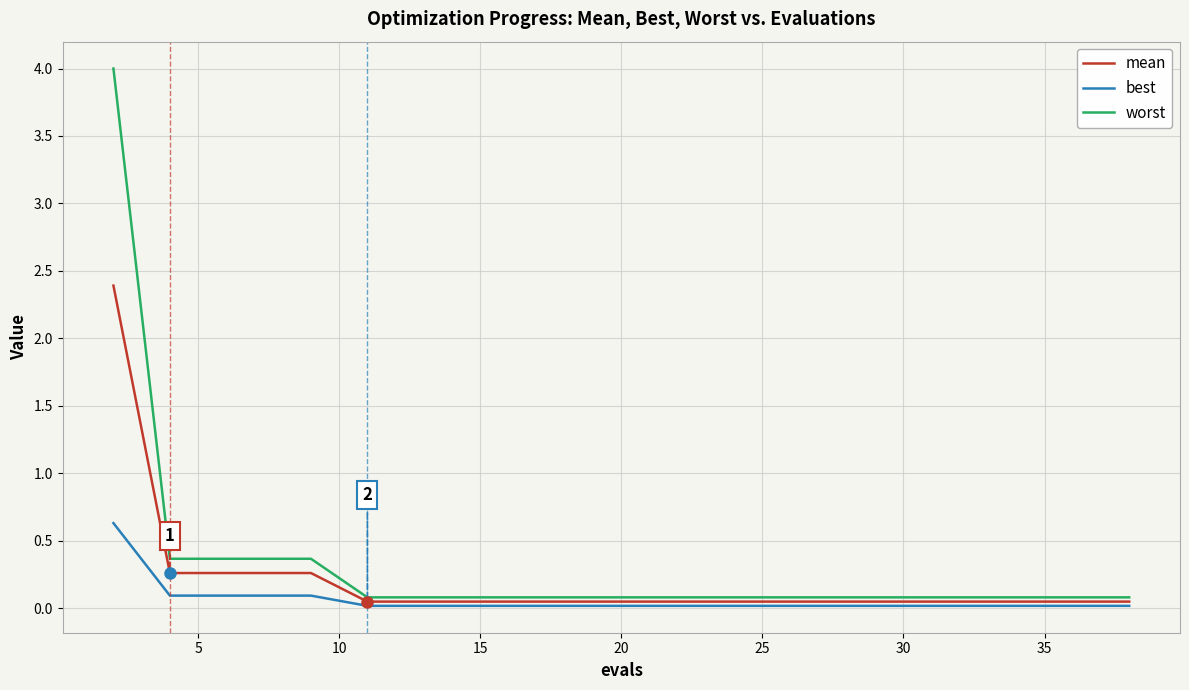

Which series has the largest range (max minus min)?

worst